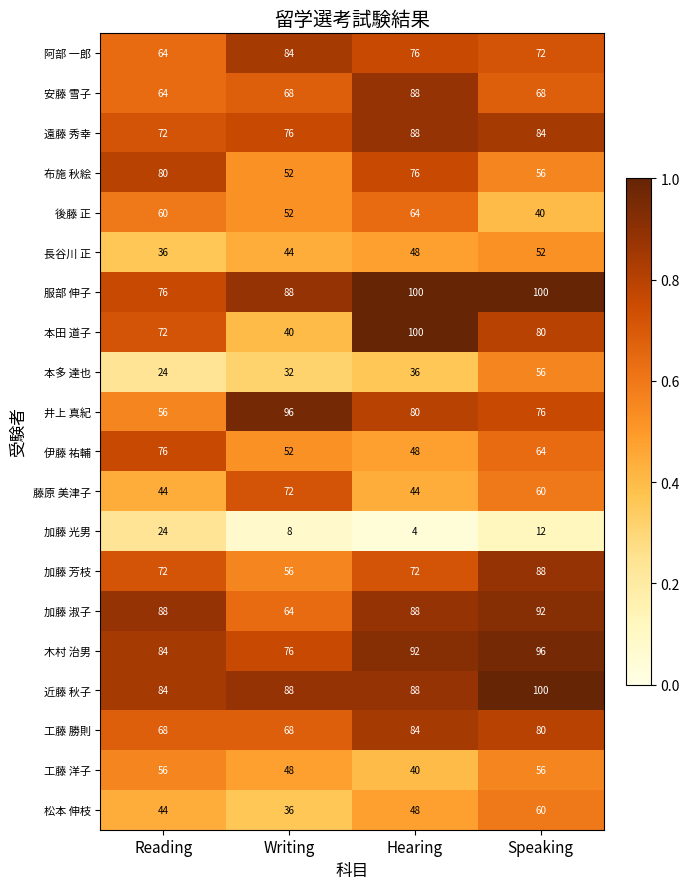

What is the spread (max minus min) of values at Reading?

64